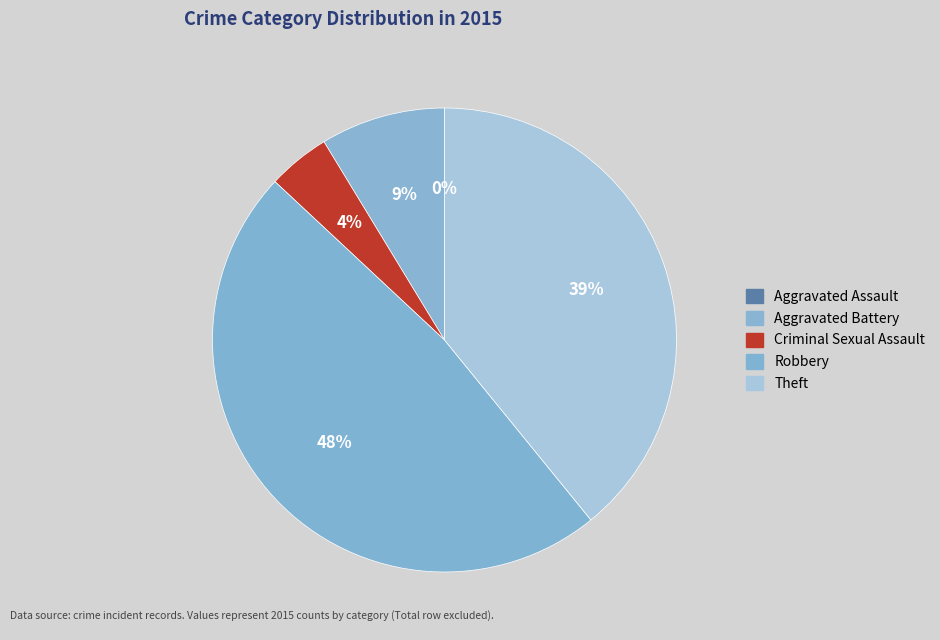

To the nearest percent, what portion does Criminal Sexual Assault represent?

4%